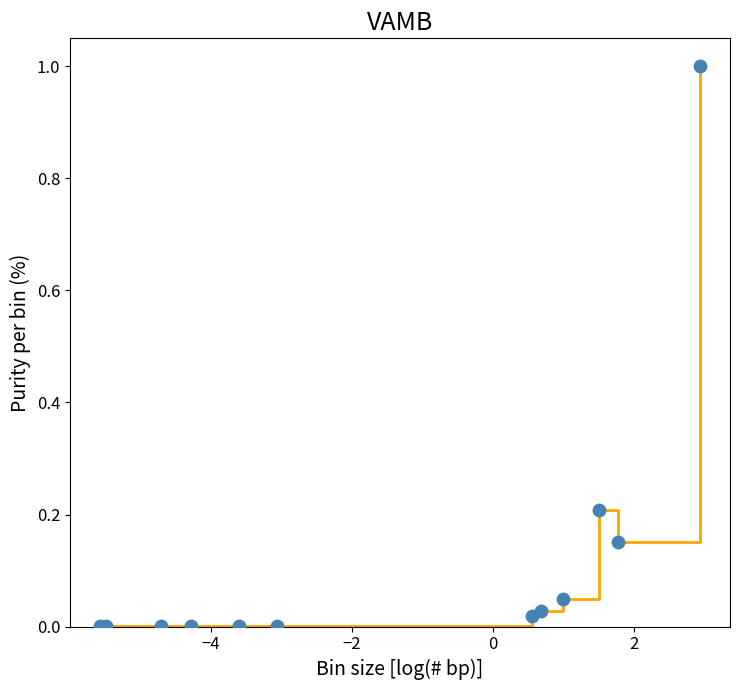

What is the greatest value displayed?

1.0